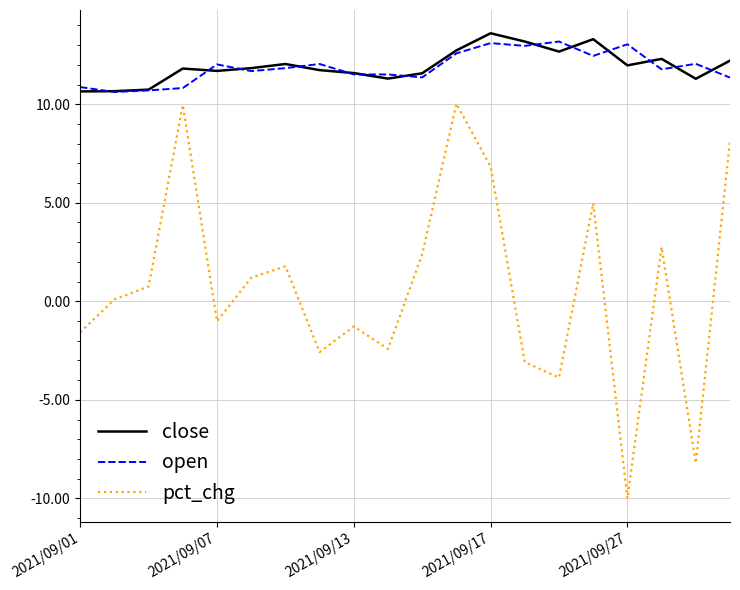

Which series has the largest range (max minus min)?

pct_chg